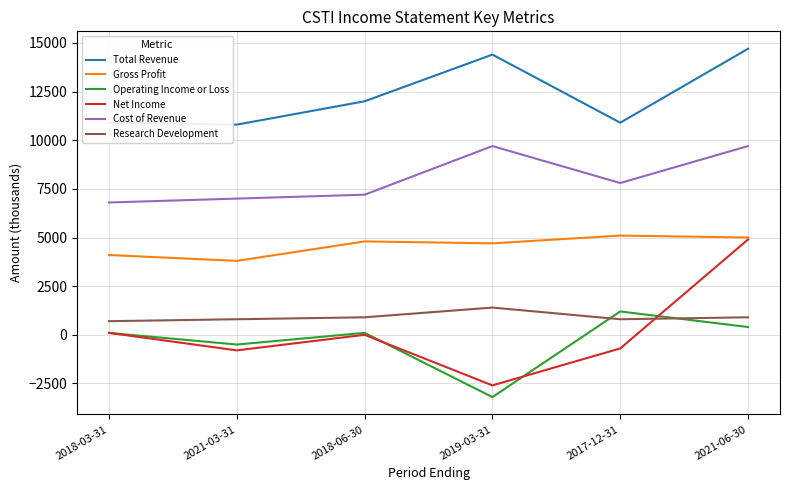

What are all the series names shown in the legend?

Total Revenue, Gross Profit, Operating Income or Loss, Net Income, Cost of Revenue, Research Development